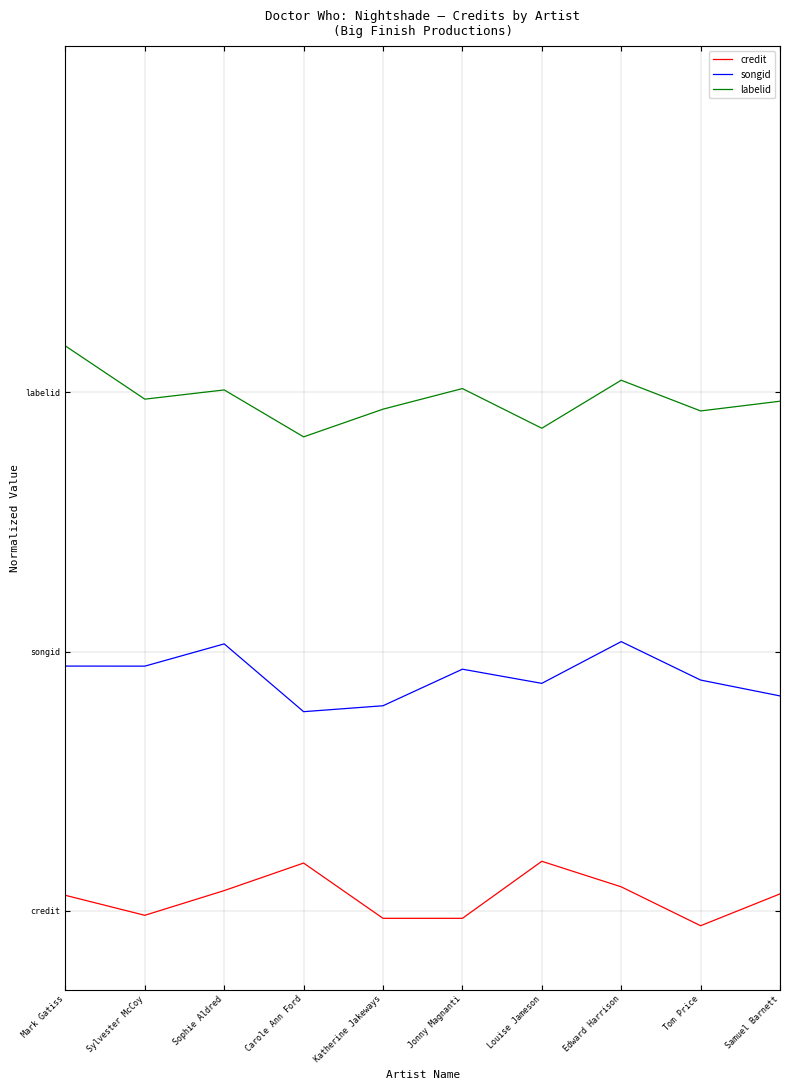

What are all the series names shown in the legend?

credit, songid, labelid